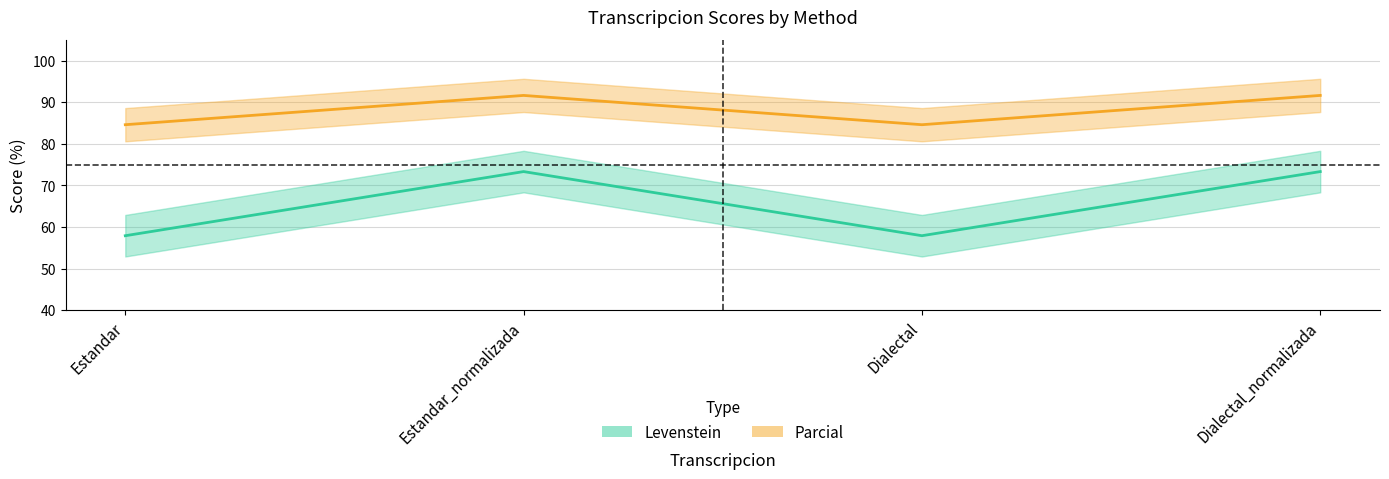

Which series has the largest total across all categories?

Levenstein